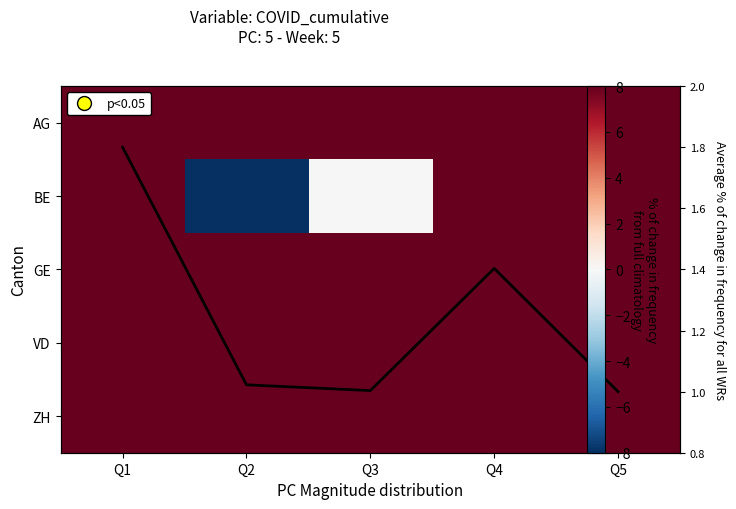

Which category has the lowest value across all series?

Q2